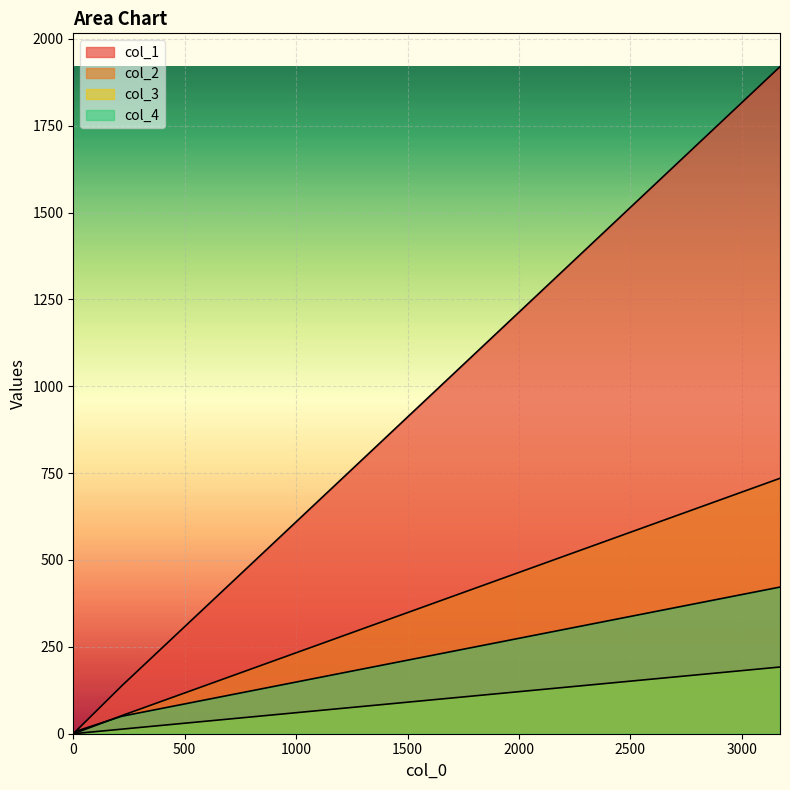

Where is col_4 nearest to the value 211?

1500